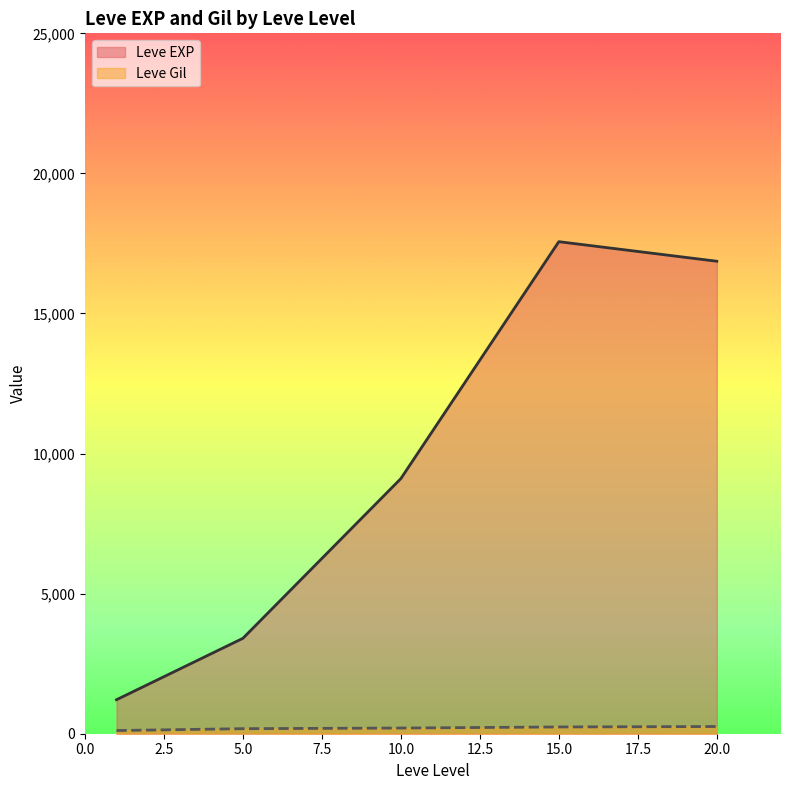

Which category has the highest value in the Leve EXP series?

15.0